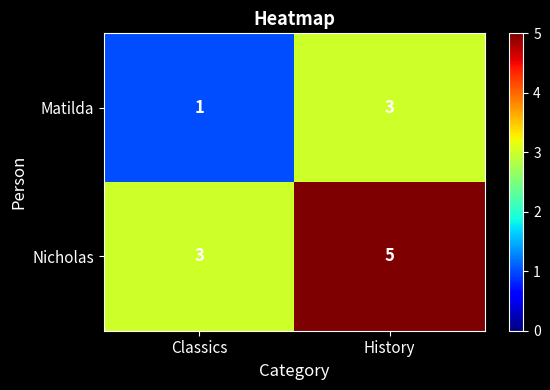

At which category is the sum across all series the highest?

History